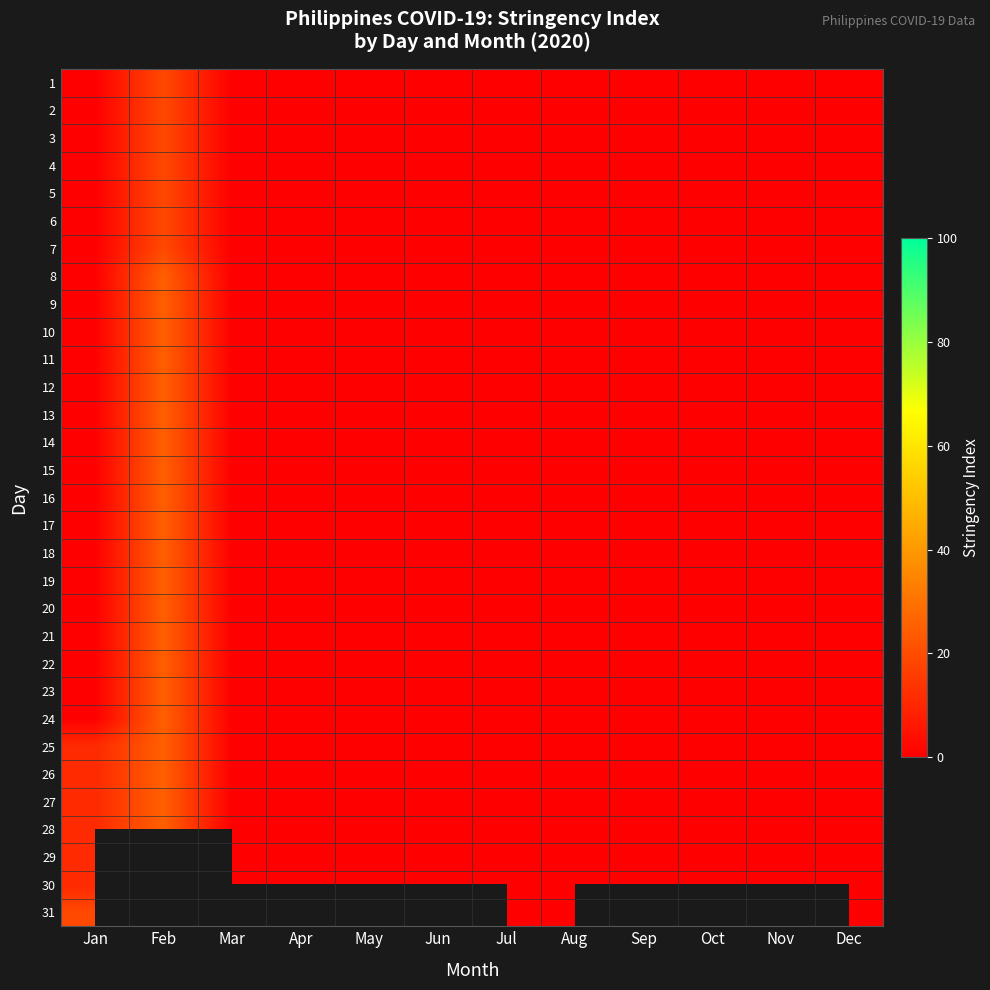

What is the highest value of the 31 series?

19.0